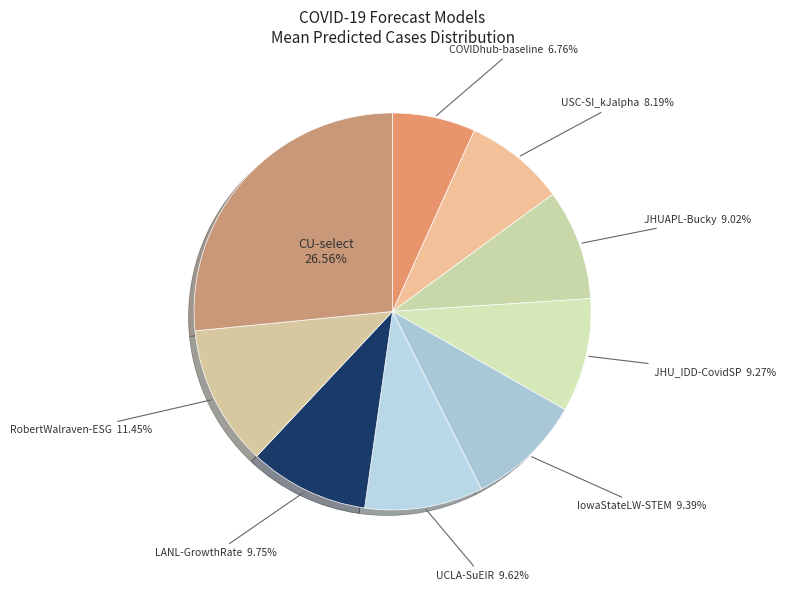

Is the sum of LANL-GrowthRate and UCLA-SuEIR greater than half?

No